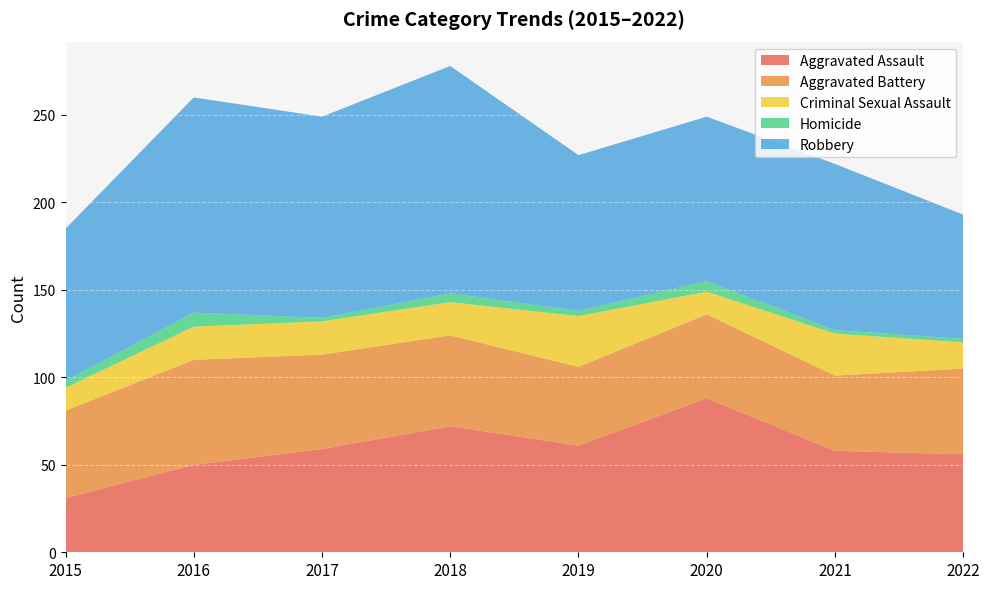

Reading right to left, extract all data points from this chart.

Aggravated Assault: 2022=56	2021=58	2020=88	2019=61	2018=72	2017=59	2016=50	2015=31
Aggravated Battery: 2022=49	2021=43	2020=48	2019=45	2018=52	2017=54	2016=60	2015=50
Criminal Sexual Assault: 2022=15	2021=24	2020=13	2019=29	2018=19	2017=19	2016=19	2015=13
Homicide: 2022=2	2021=2	2020=6	2019=3	2018=5	2017=2	2016=8	2015=4
Robbery: 2022=71	2021=95	2020=94	2019=89	2018=130	2017=115	2016=123	2015=87